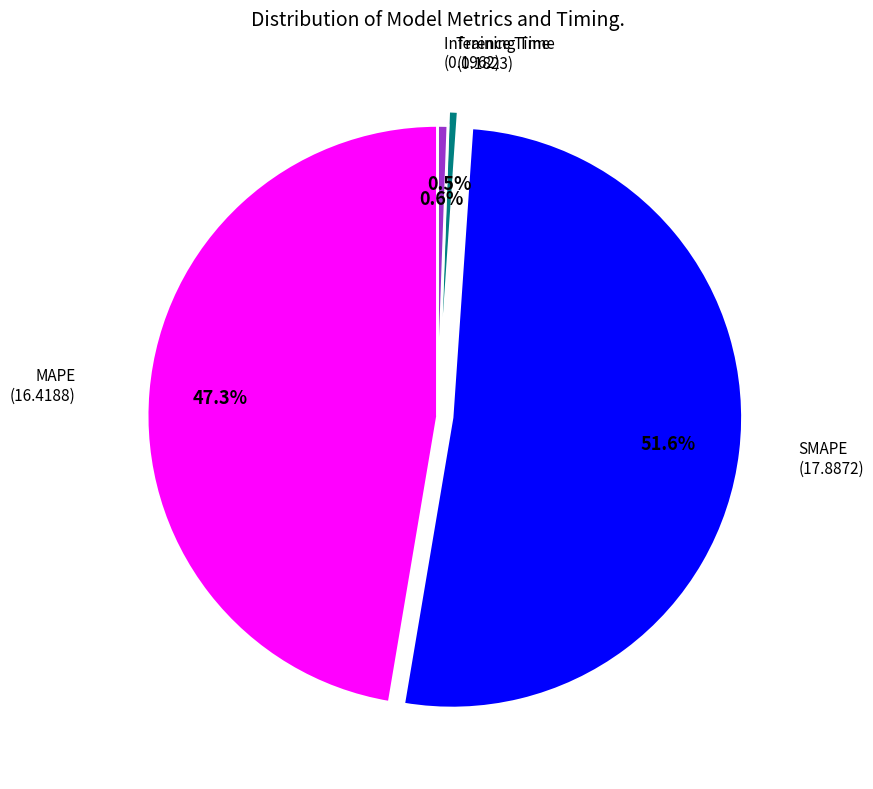

To the nearest percent, what percentage of the pie is SMAPE?

52%